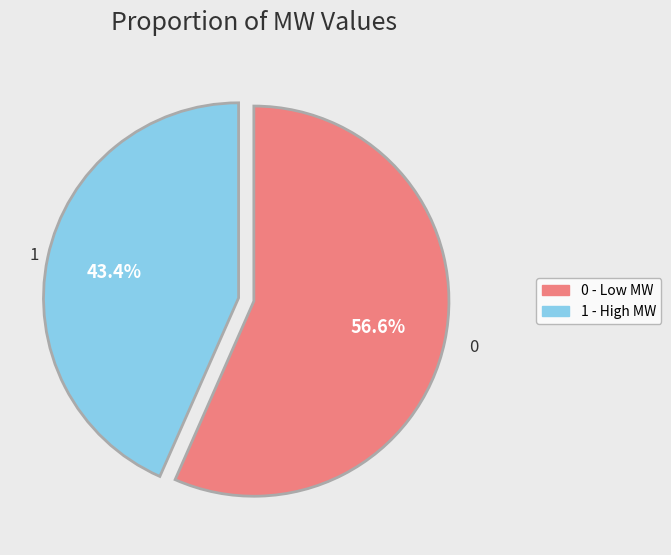

Does any single category account for the majority?

Yes